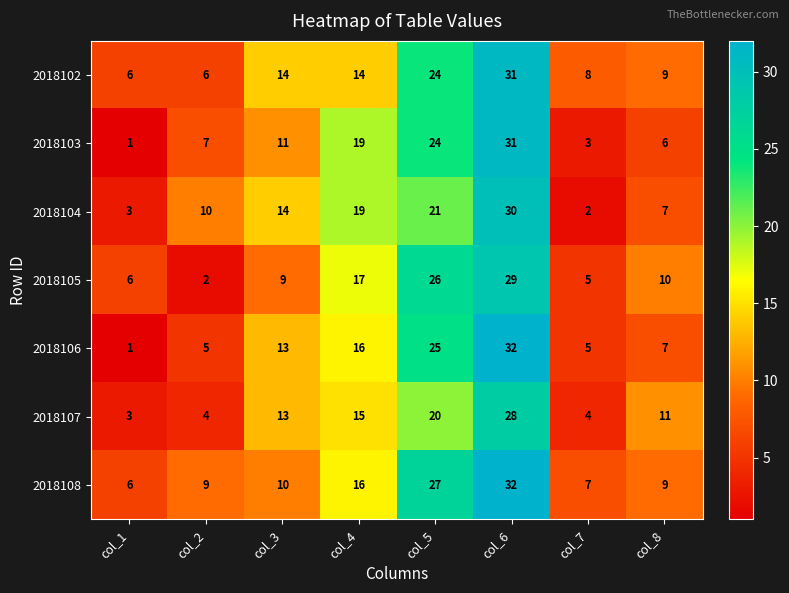

What is the sum of the 2018102 values at col_7 and col_6?

39